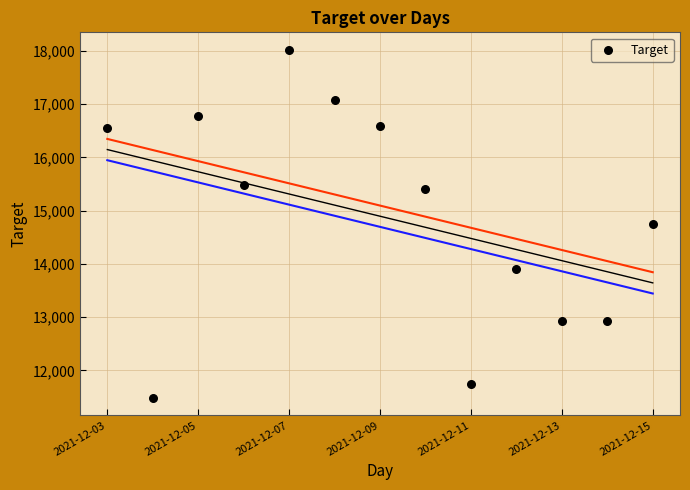

What is the range of Y values (max minus min)?

6542.4